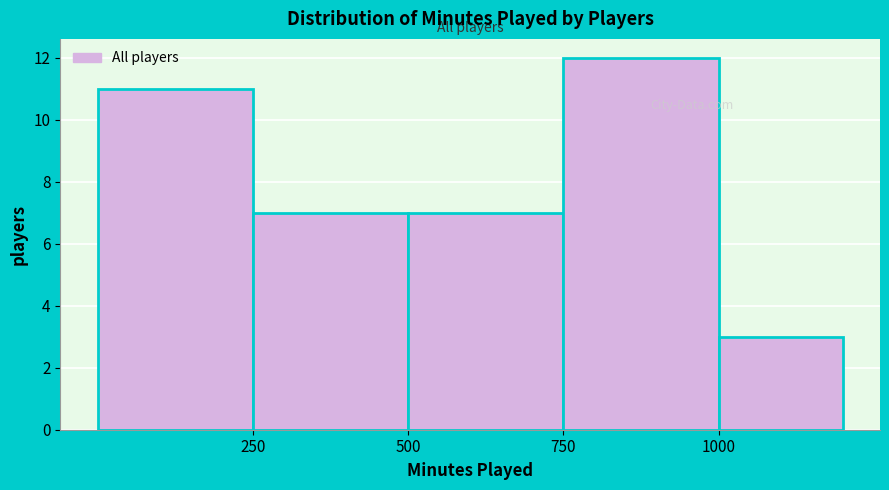

Reading left to right, list every bar in this chart as the range it spans on the x-axis followed by its height. The values are not printed on the chart, so give them approximately, as read against the axis.

0 to 250: 11
250 to 500: 7
500 to 750: 7
750 to 1000: 12
1000 to 1200: 3